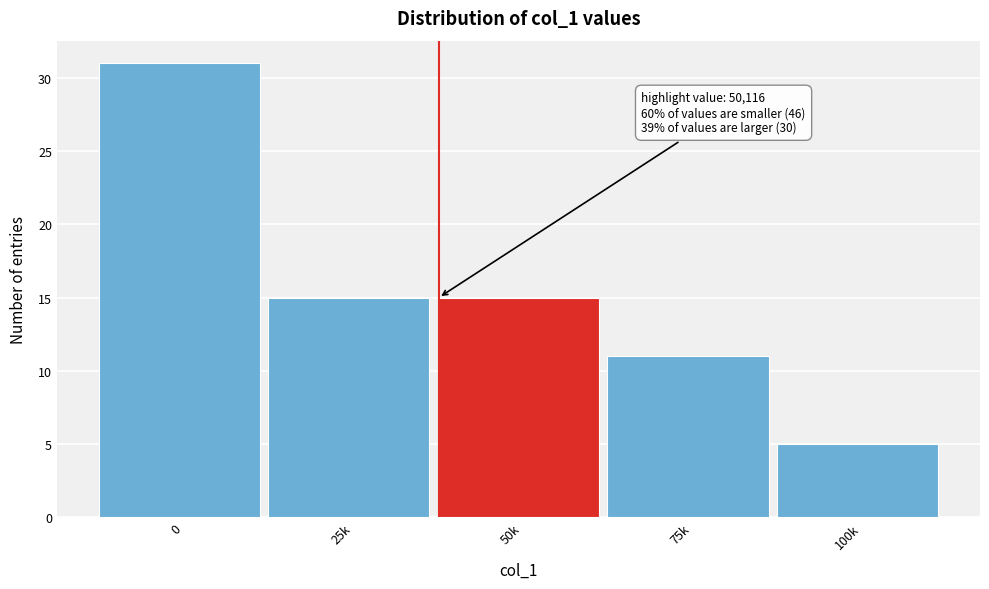

Reading left to right, what are all the values shown in this chart?

0=31	25k=15	50k=15	75k=11	100k=5